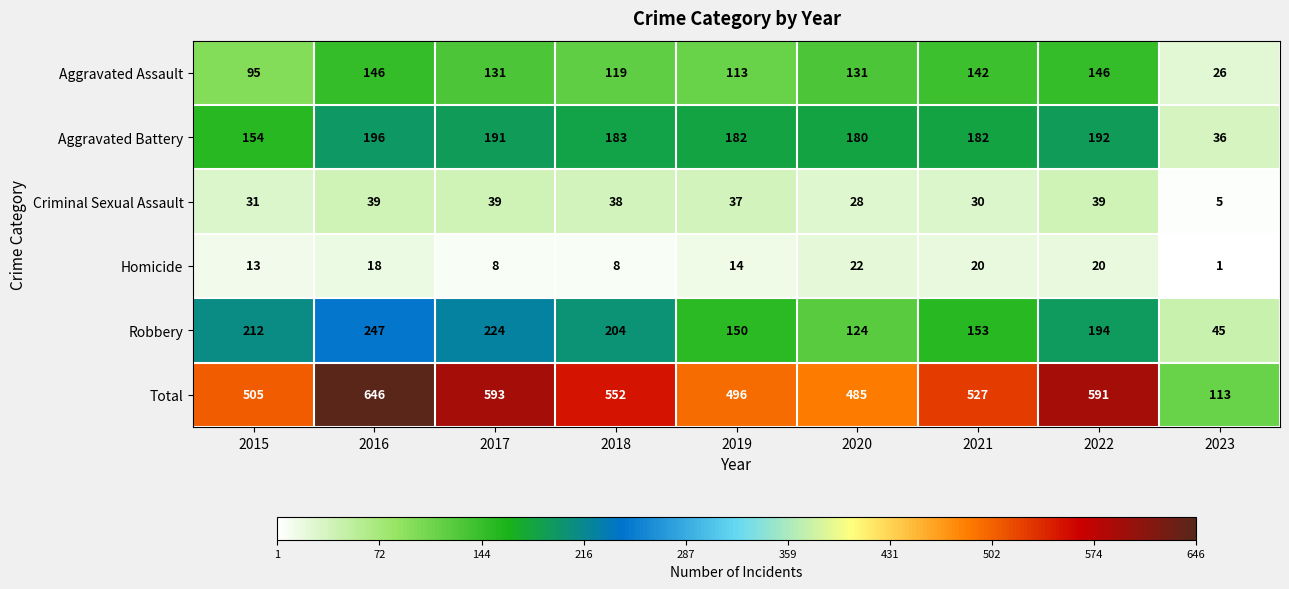

What is the total value across all series at 2021?

1054